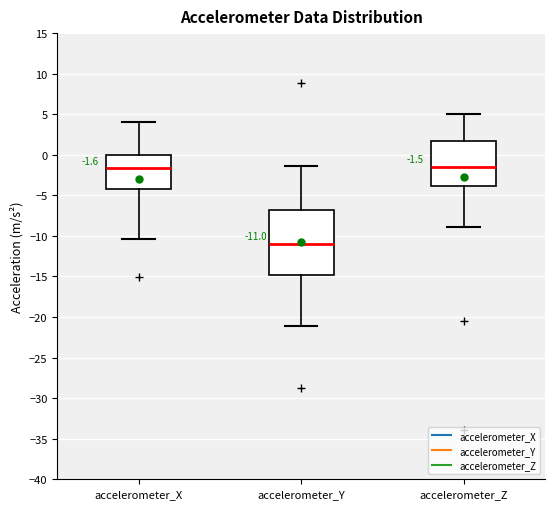

Comparing the boxes themselves (not the whiskers), which one is the tallest?

accelerometer_Y